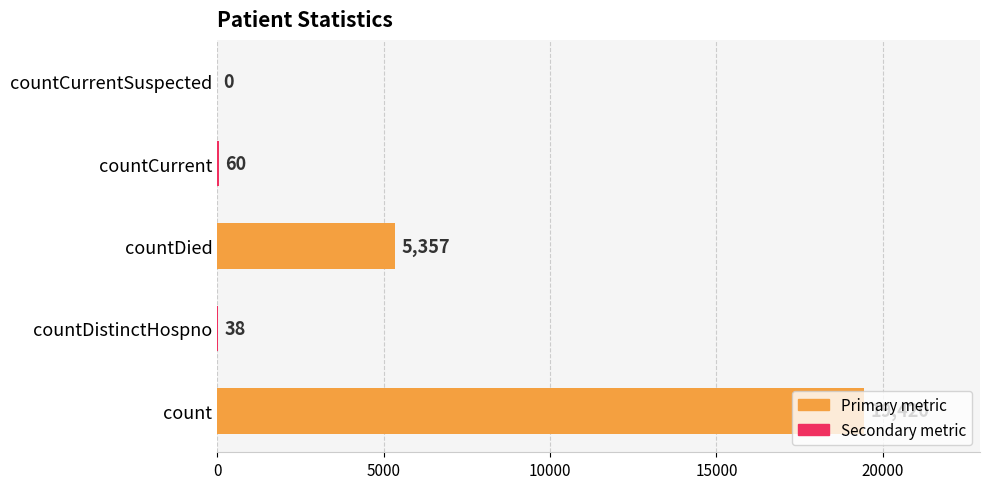

Which category has the highest value across all series?

count